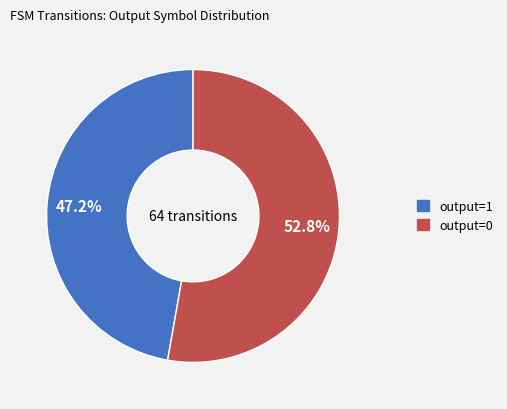

What is the majority slice?

output=0